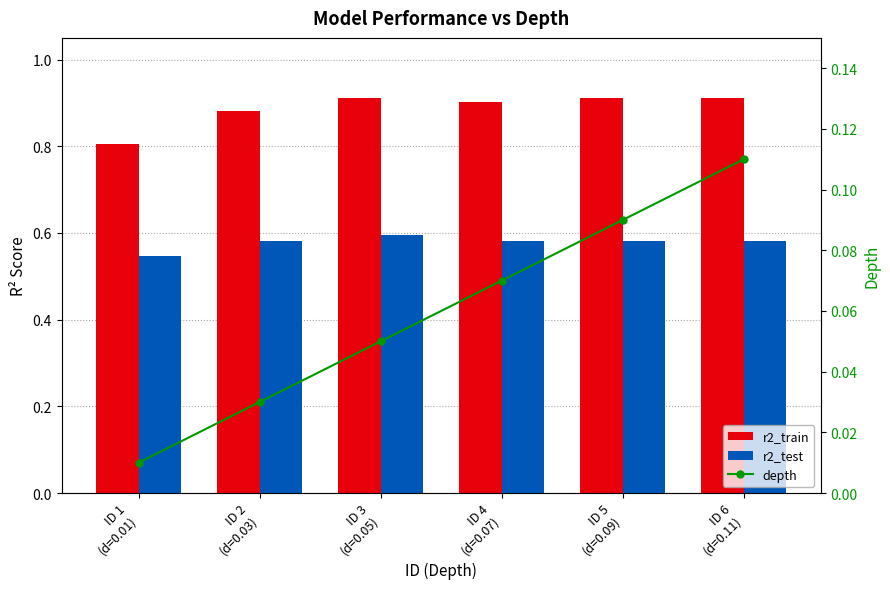

The value of r2_train at ID 6
(d=0.11) is 1.3. True or false?

False